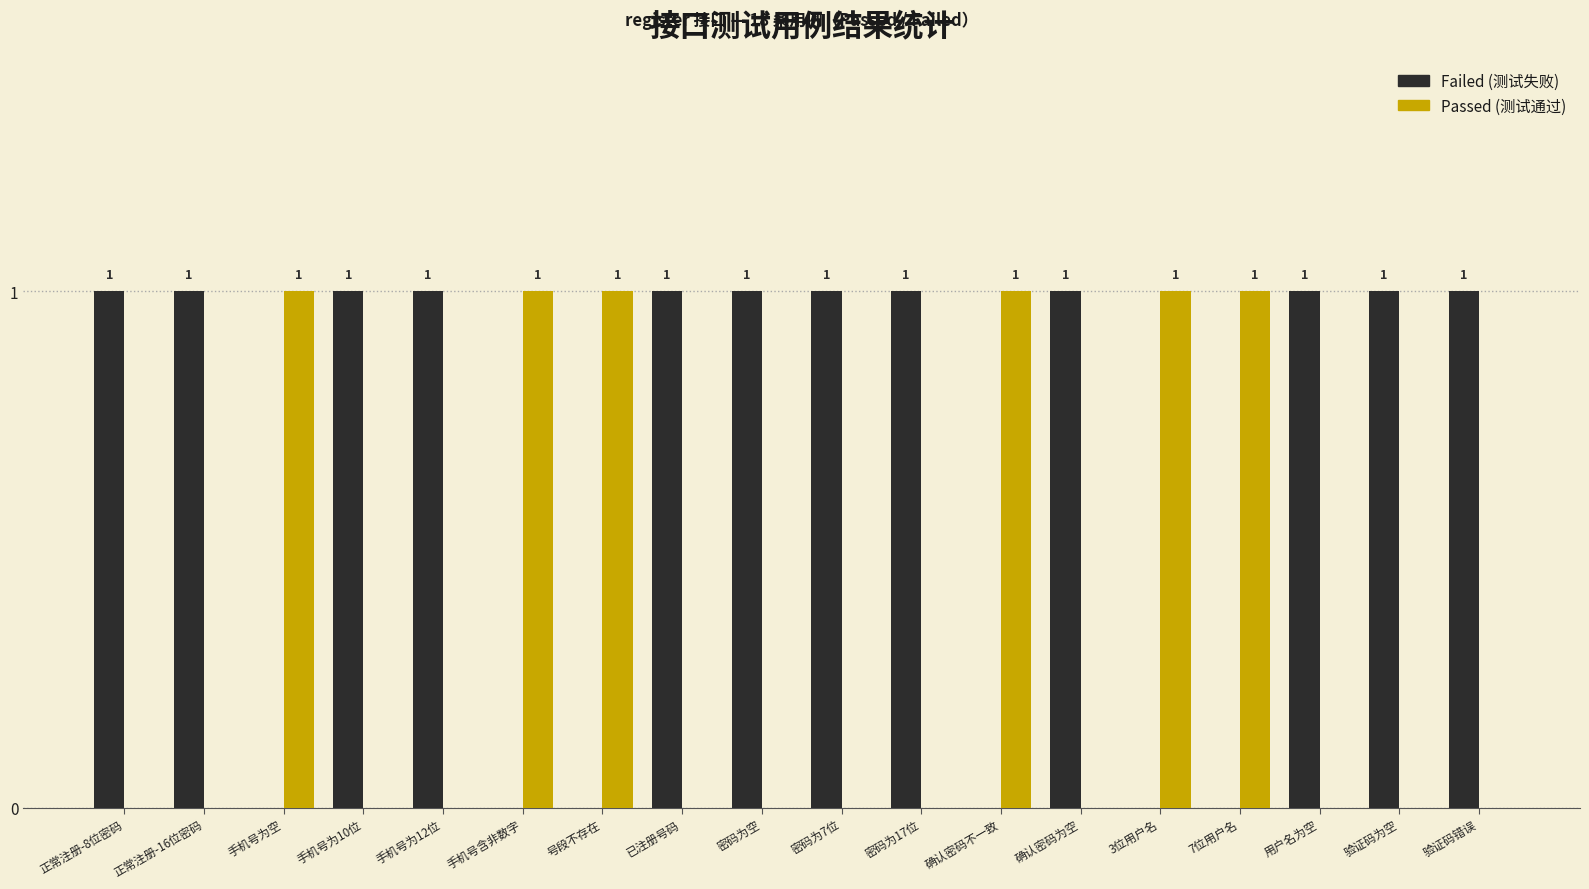

How many series are shown in this chart?

2